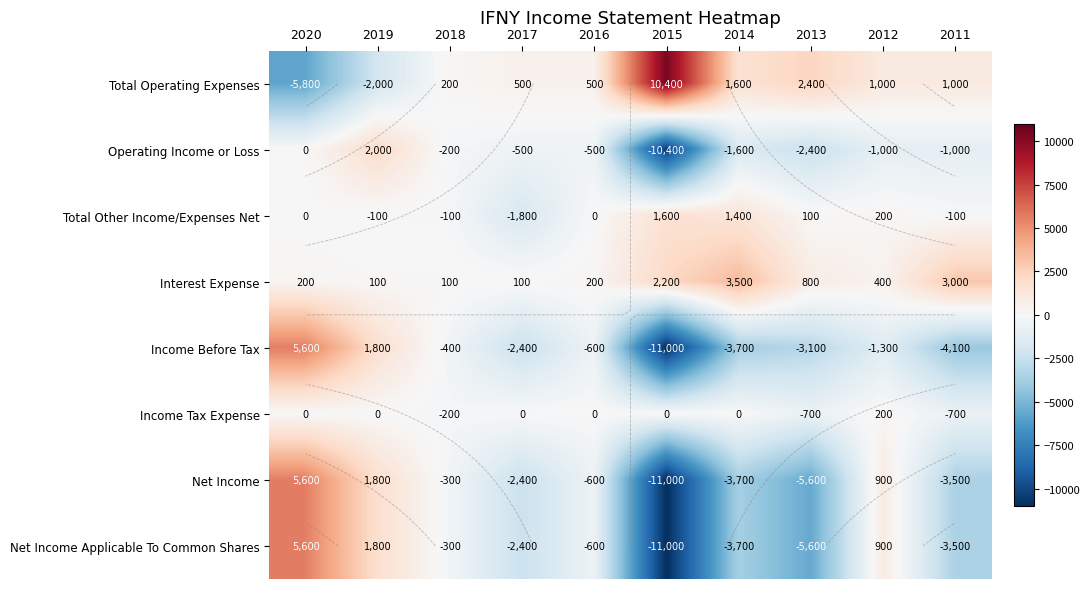

At which label does Net Income first exceed -600?

2020